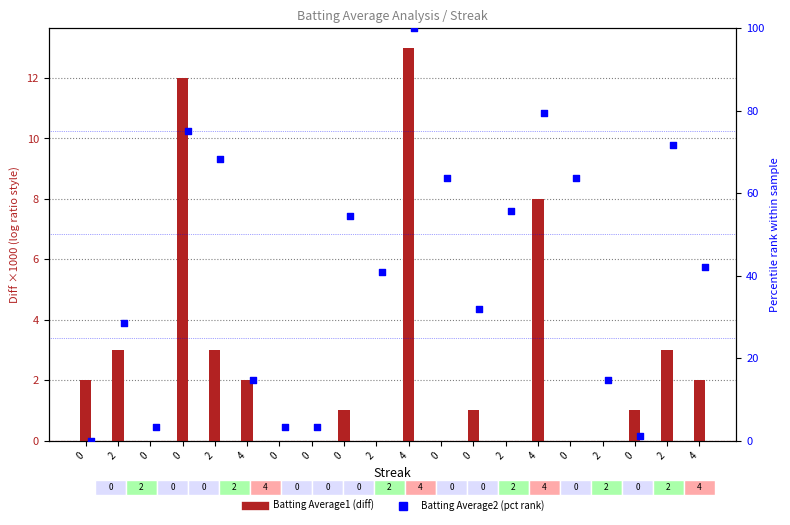

Which series has the largest total across all categories?

Batting Average2